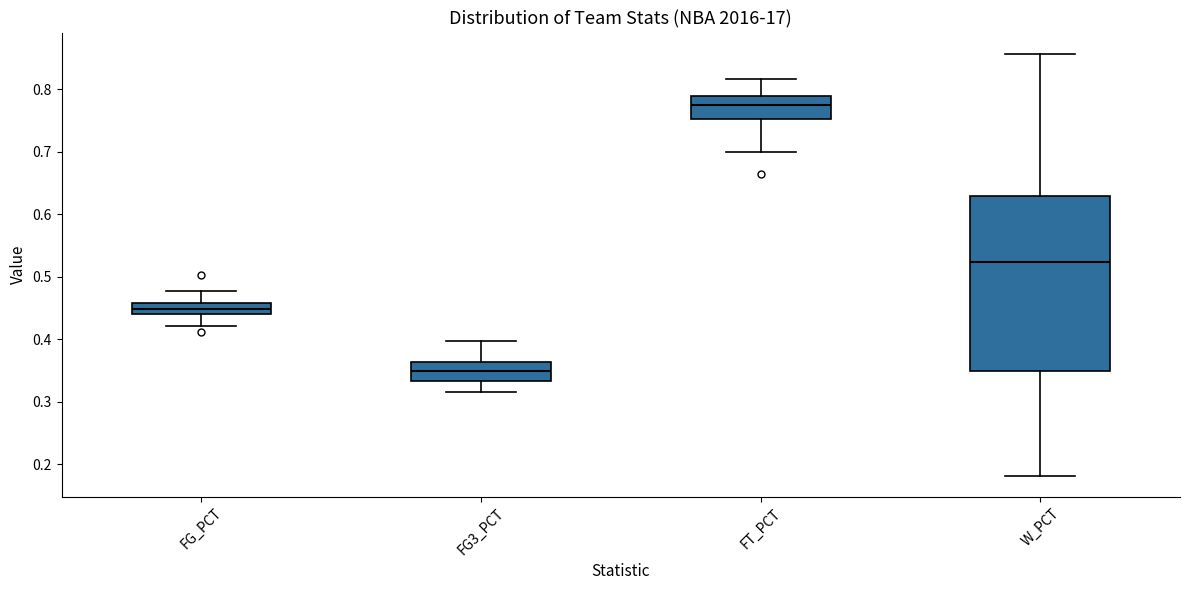

Which box is the tallest, from its lower edge to its upper edge?

W_PCT